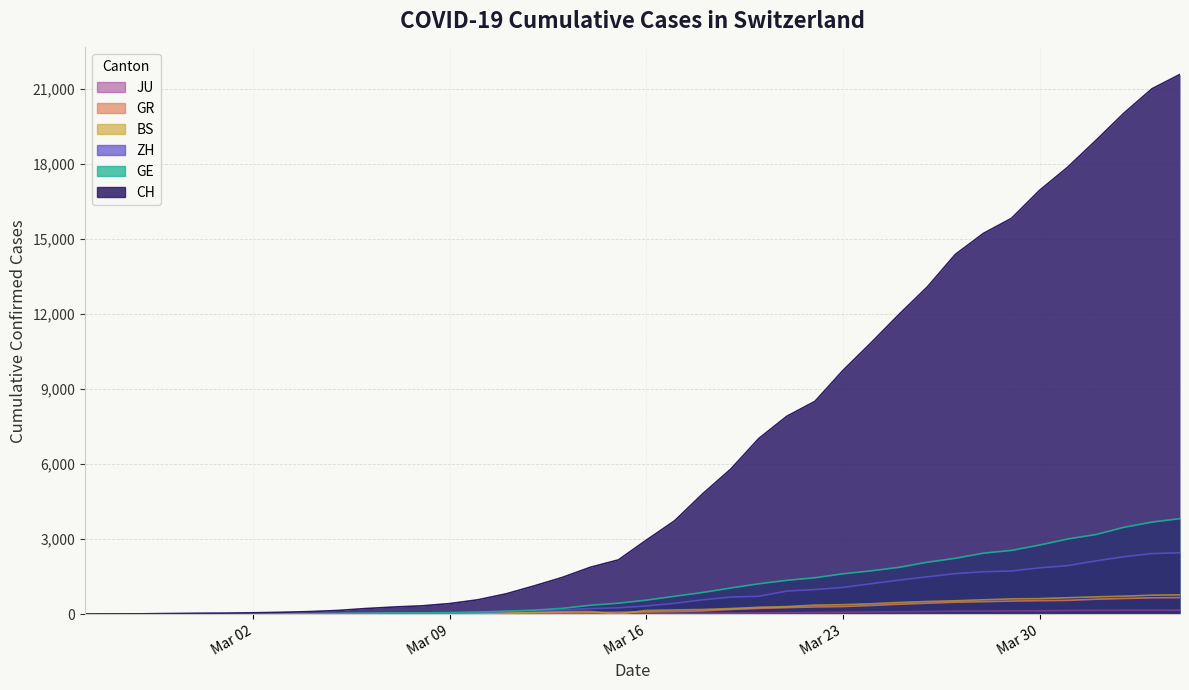

How many times do GR and BS cross each other?

3